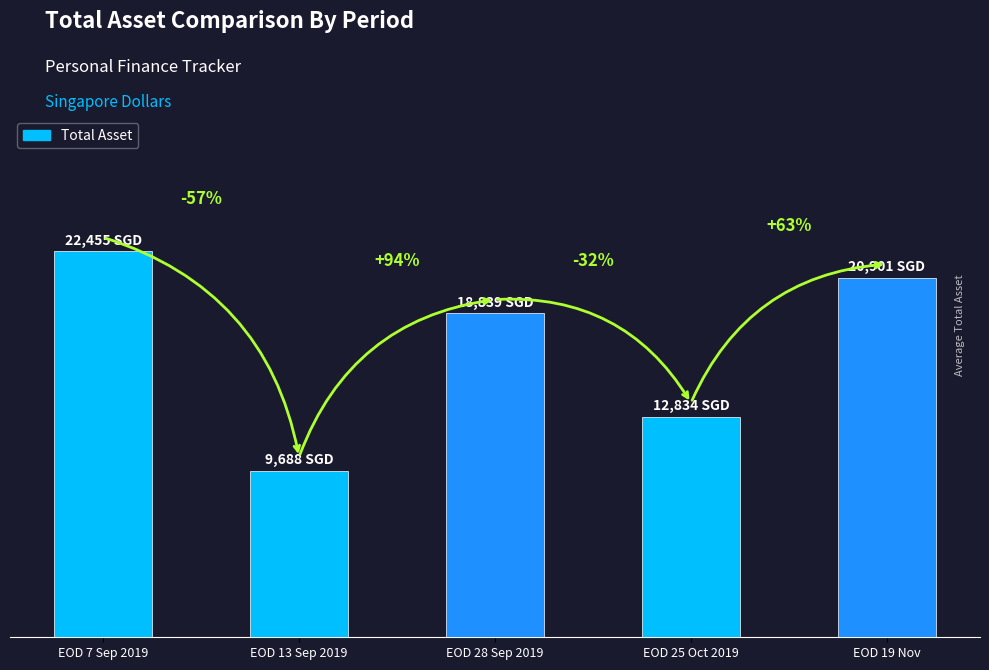

Reading left to right, what are all the values shown in this chart?

22455.0	9688.0	18839.0	12834.0	20901.3